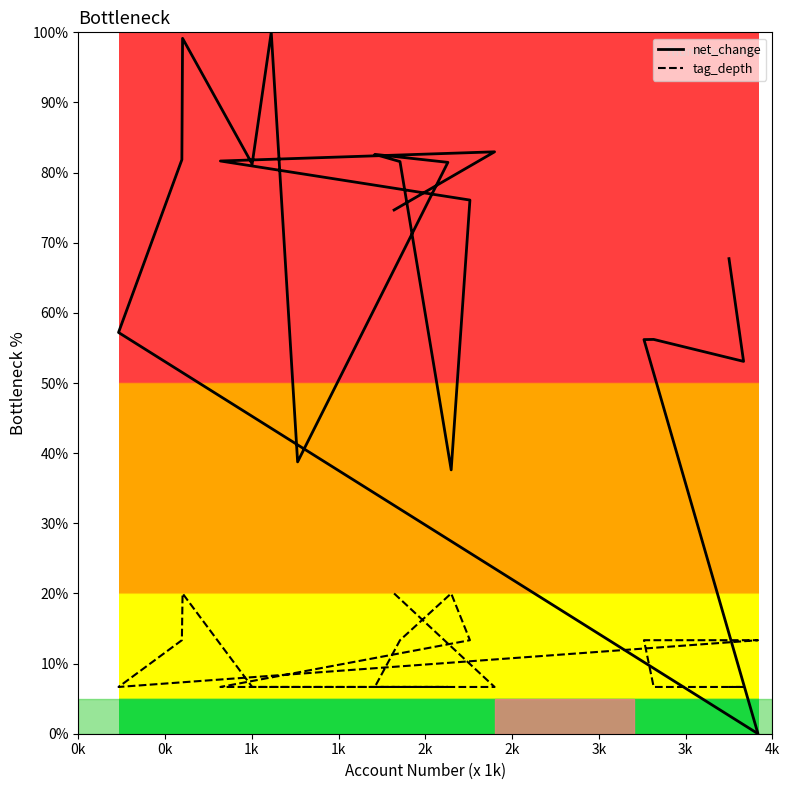

At how many categories does at least one series exceed 31?

18